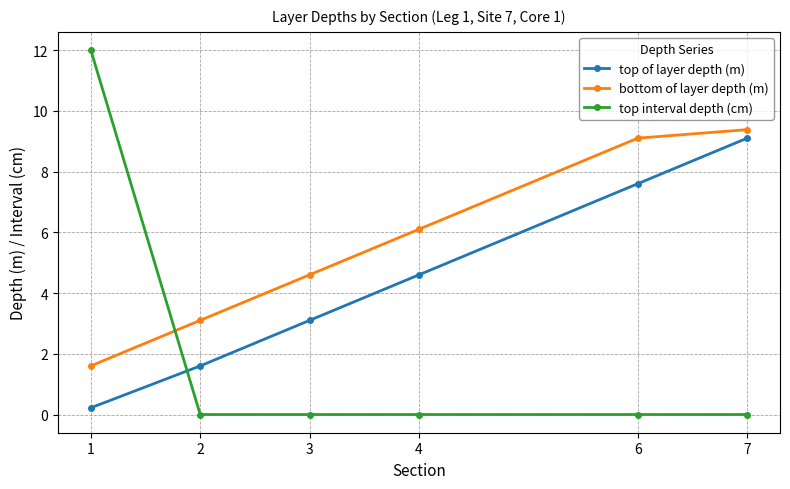

How many data points in top of layer depth (m) are less than 4?

3